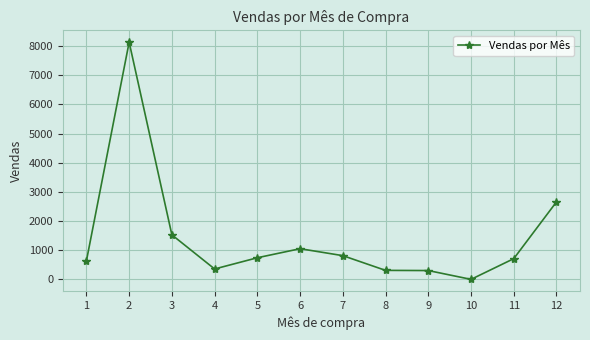

What is the ratio of the value at 12 to the value at 8?

8.6